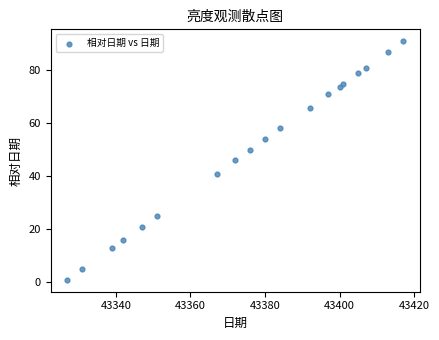

What is the range of Y values (max minus min)?

90.0